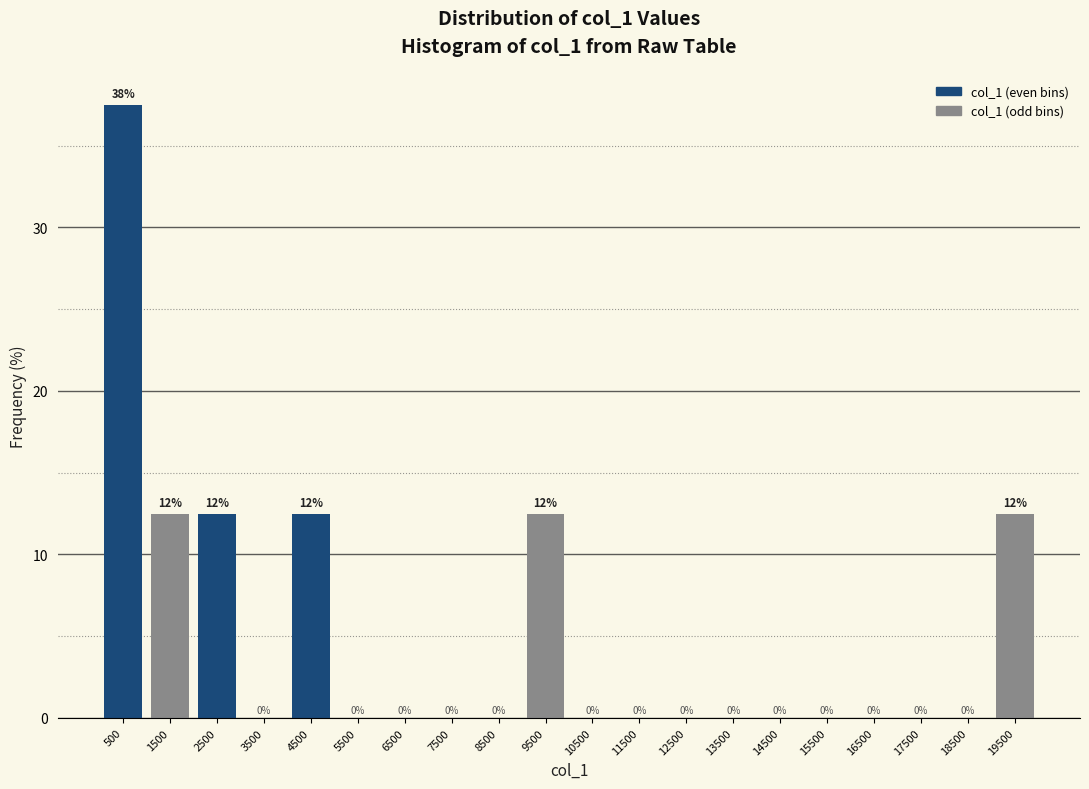

Over which range of the x-axis is the bar tallest?

0 to 1000